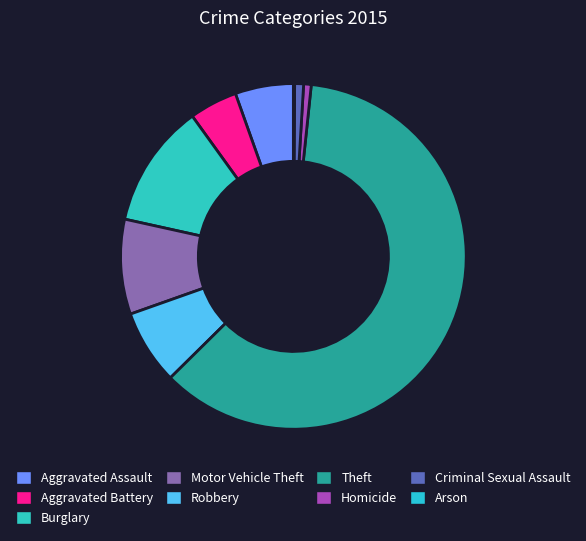

Which category accounts for the majority?

Theft